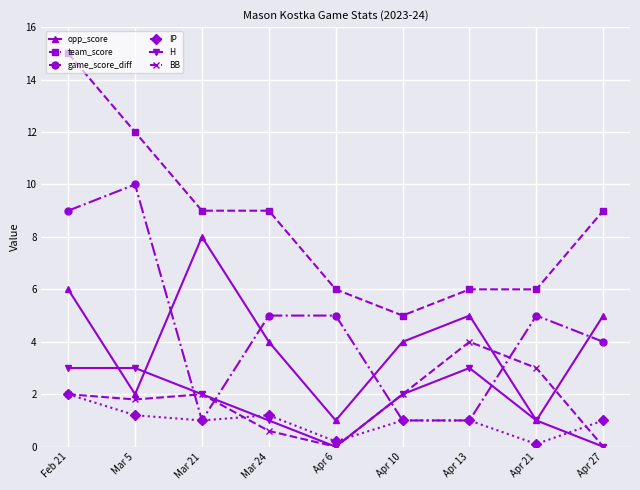

What is the label of the 5th point from the left?

Apr 6